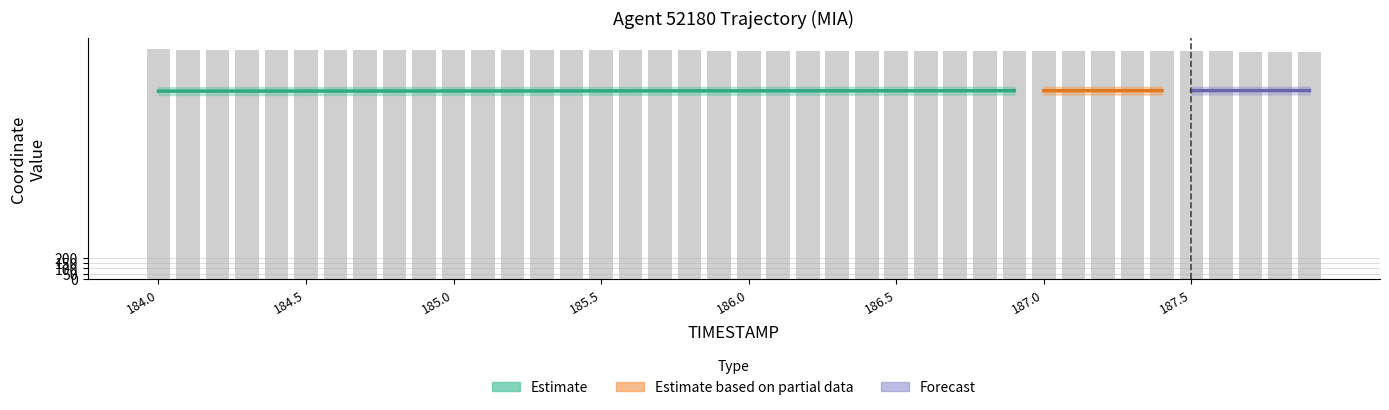

At how many categories does at least one series exceed 1724?

40